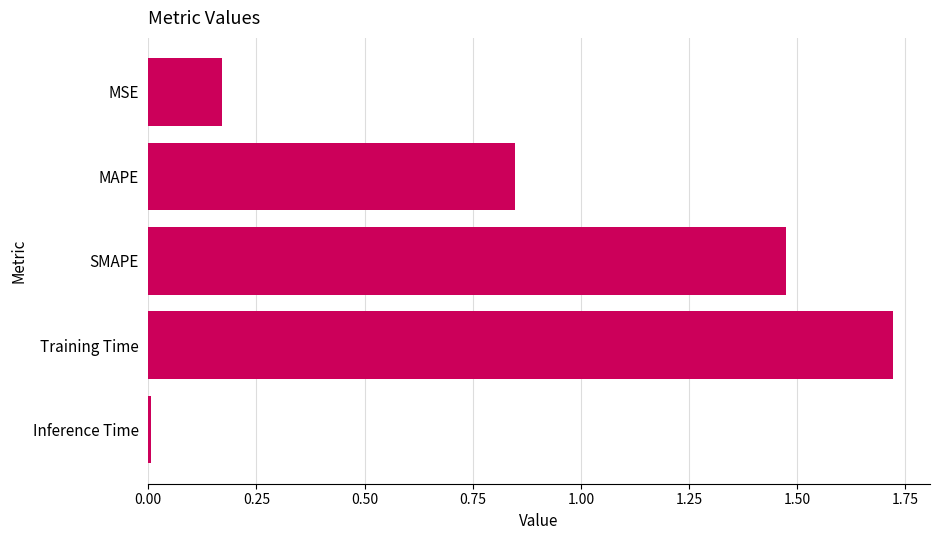

What is the label of the 5th bar from the top?

Inference Time